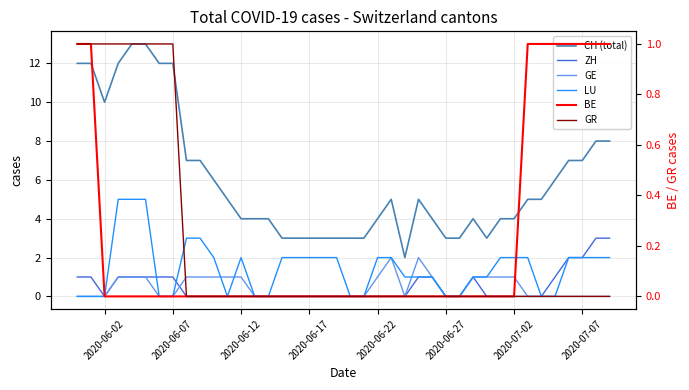

List the series in order of their peak value, highest first.

CH (total), LU, ZH, GE, BE, GR